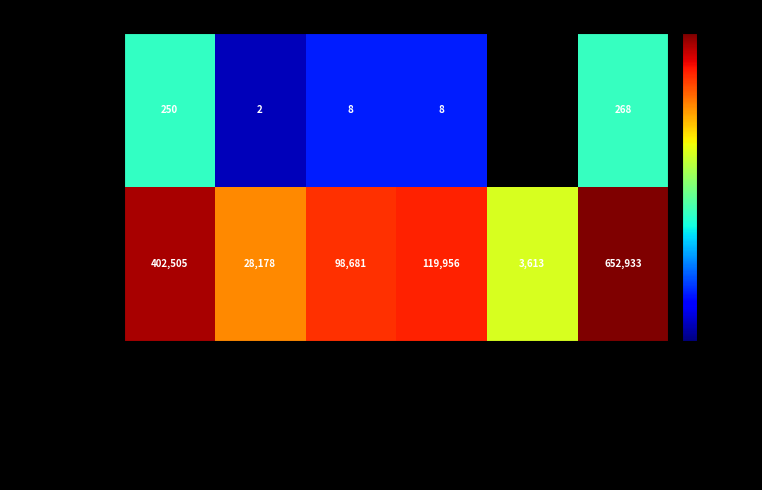

What is the difference between the maximum and minimum values in the State series?

649320